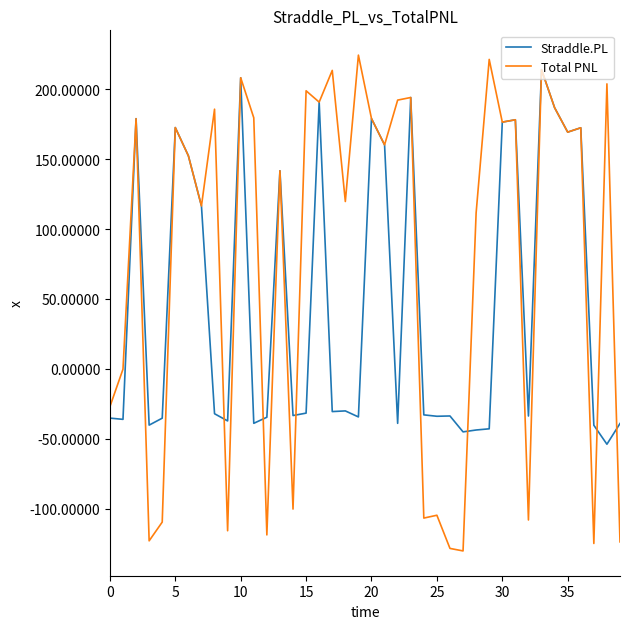

After their last crossing, which series has the higher values: Total PNL or Straddle.PL?

Straddle.PL